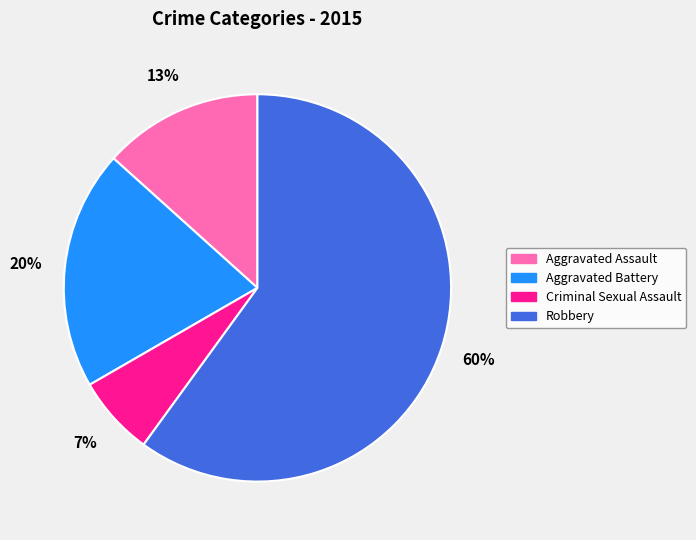

How many segments does this pie chart have?

4